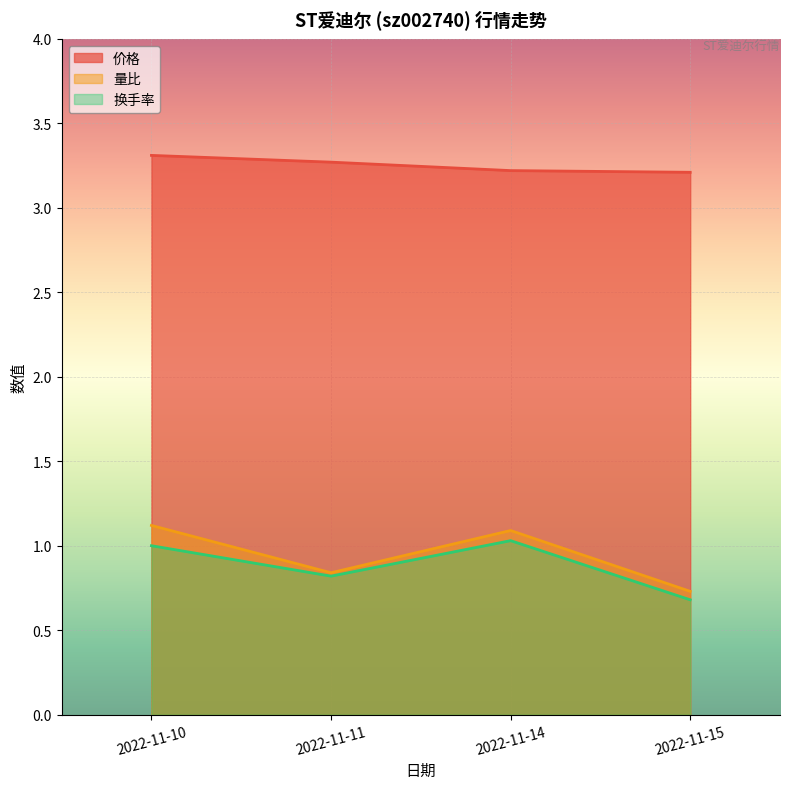

Does the chart display data point markers on the line(s)?

No